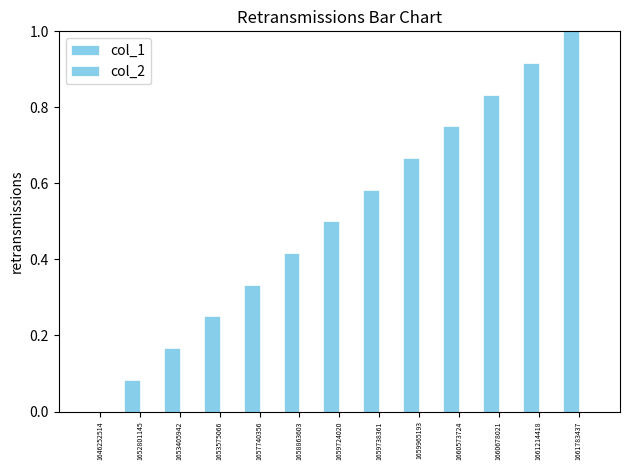

How many values are above zero?

12